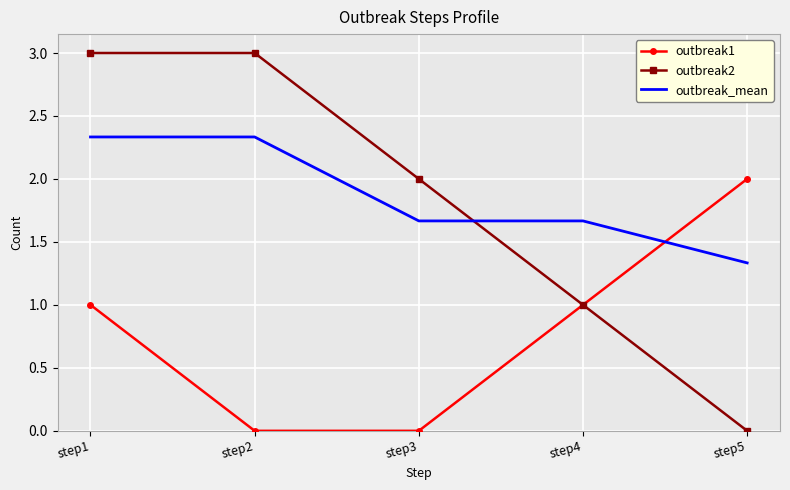

What is the spread (max minus min) of values at step5?

2.0